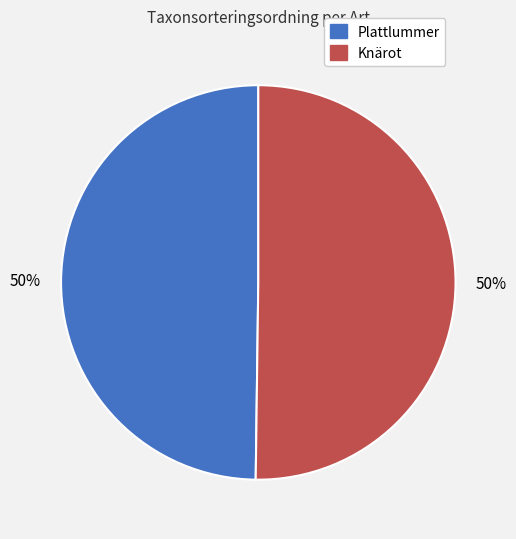

Is it true that Knärot is 50% of the pie?

True